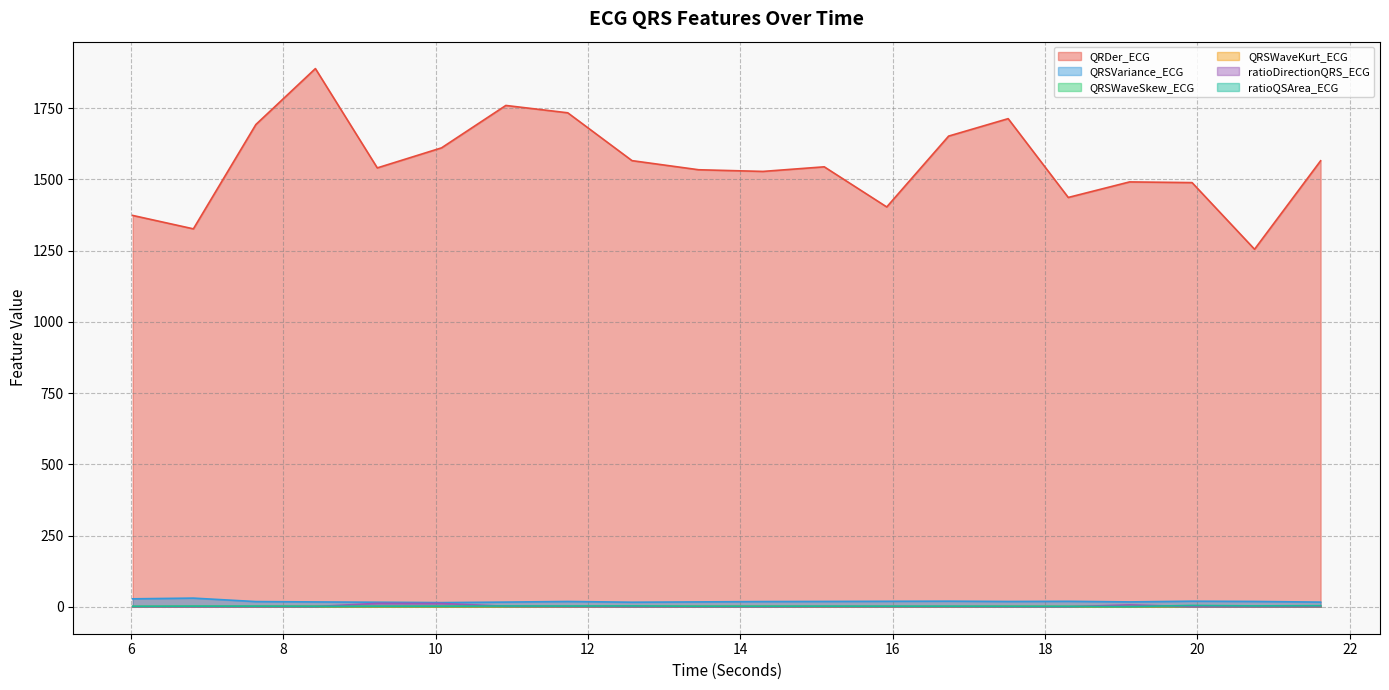

How many interior local peaks does the QRSWaveKurt_ECG series have?

8